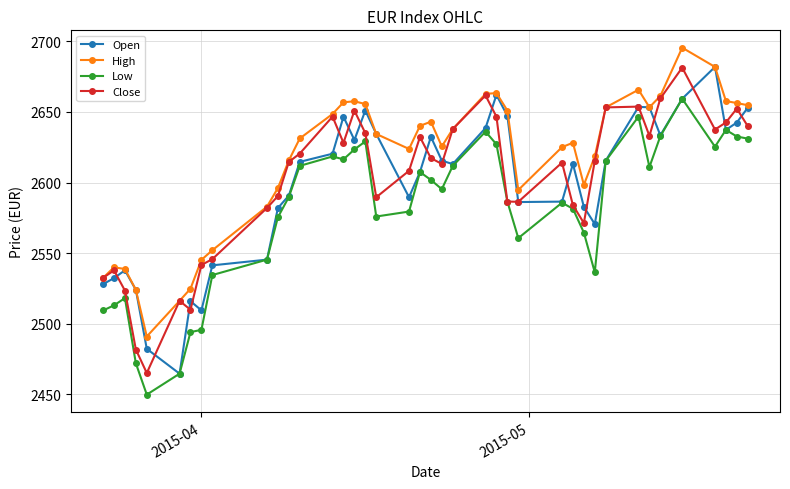

True or false: Low and High intersect in this chart.

False